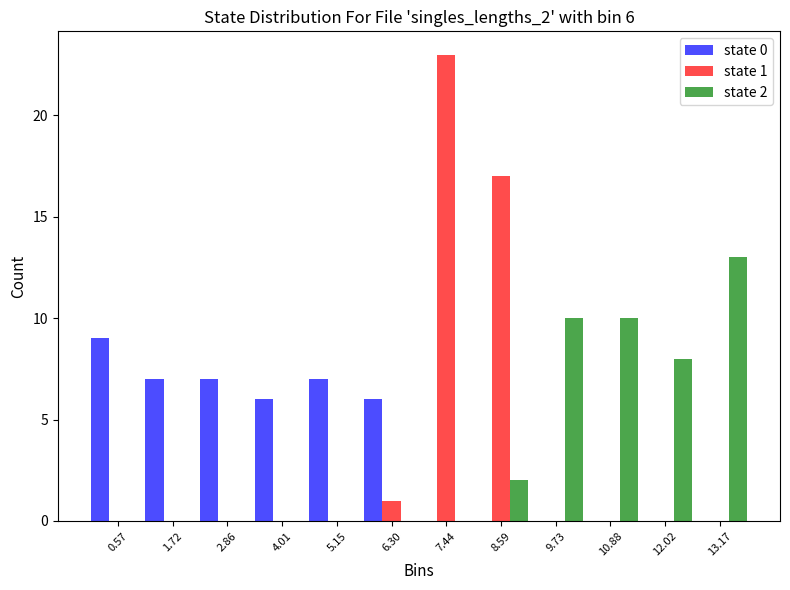

In the state 2 series, which range on the x-axis has the tallest bar?

12.6 to 13.8